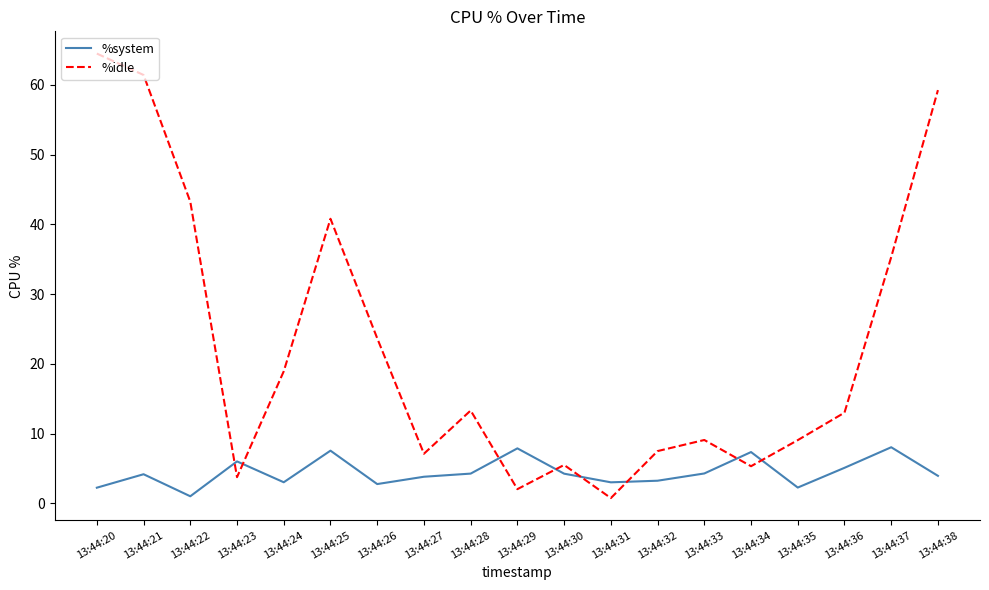

At which category does %system reach its first local peak?

13:44:21